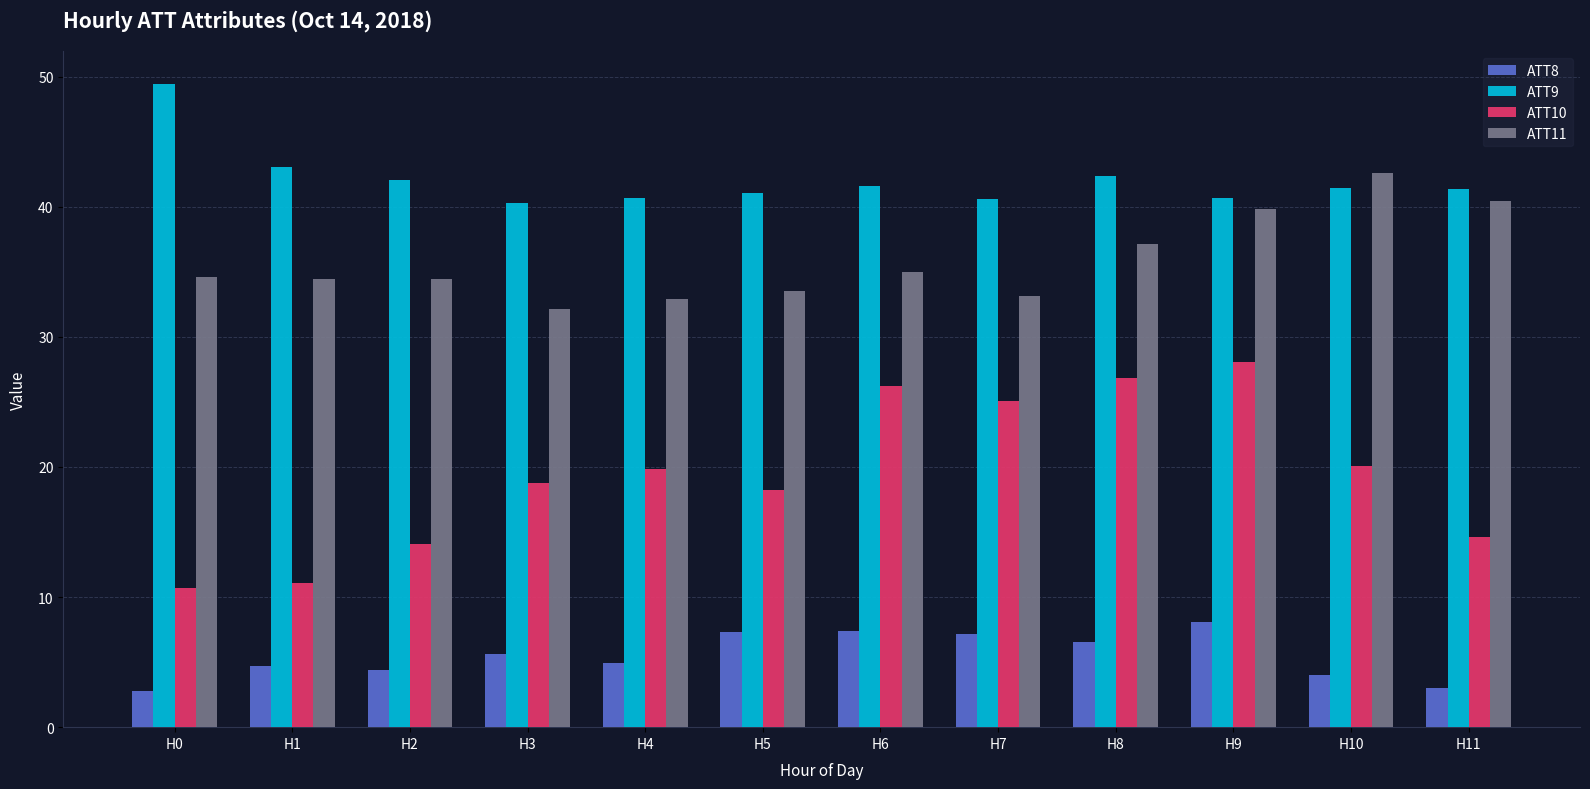

How many values in the ATT10 series exceed 19?

6